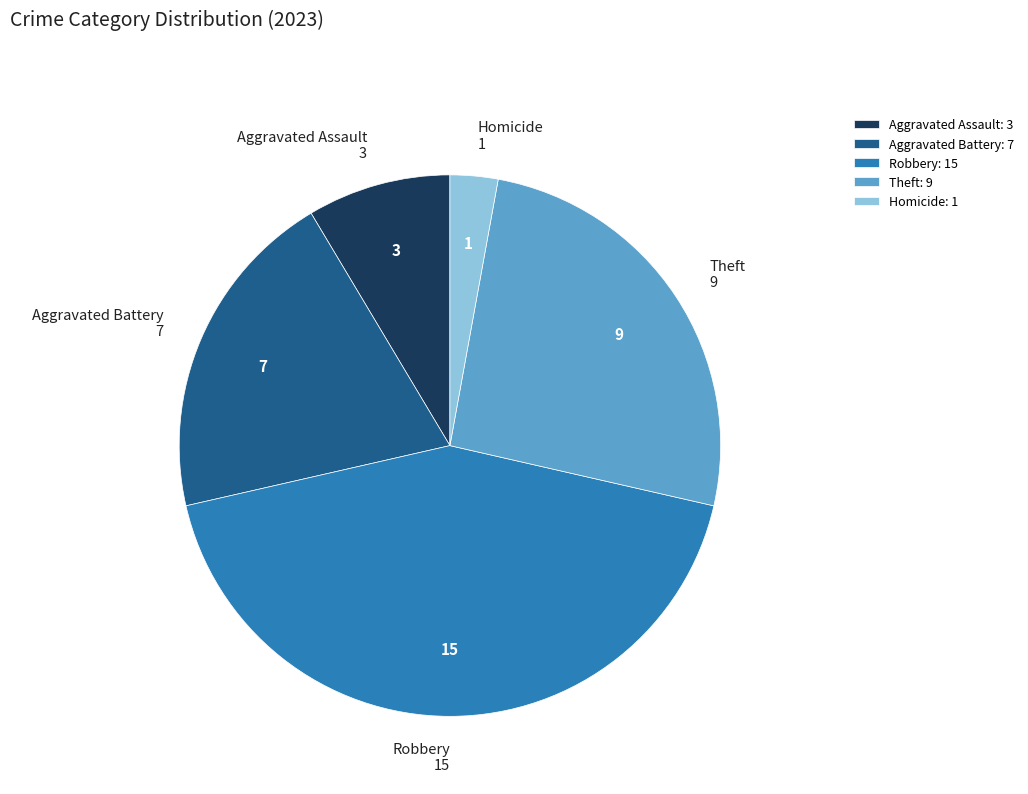

Rank the categories by value from highest to lowest.

Robbery, Theft, Aggravated Battery, Aggravated Assault, Homicide